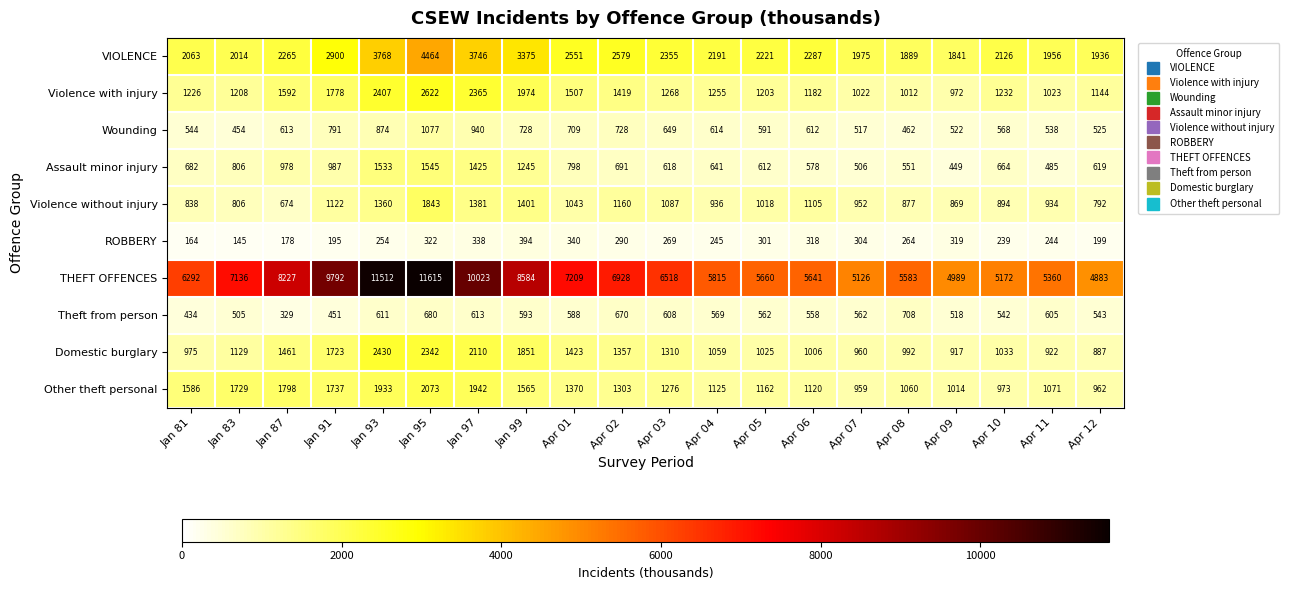

Rank the series at Apr 08 from lowest to highest value.

ROBBERY, Wounding, Assault minor injury, Theft from person, Violence without injury, Domestic burglary, Violence with injury, Other theft personal, VIOLENCE, THEFT OFFENCES